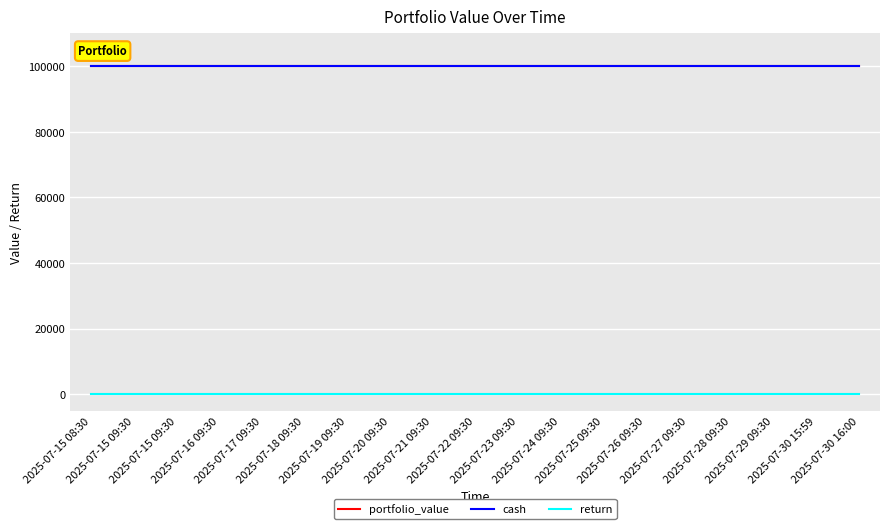

Is this an area chart (filled region under the line)?

No